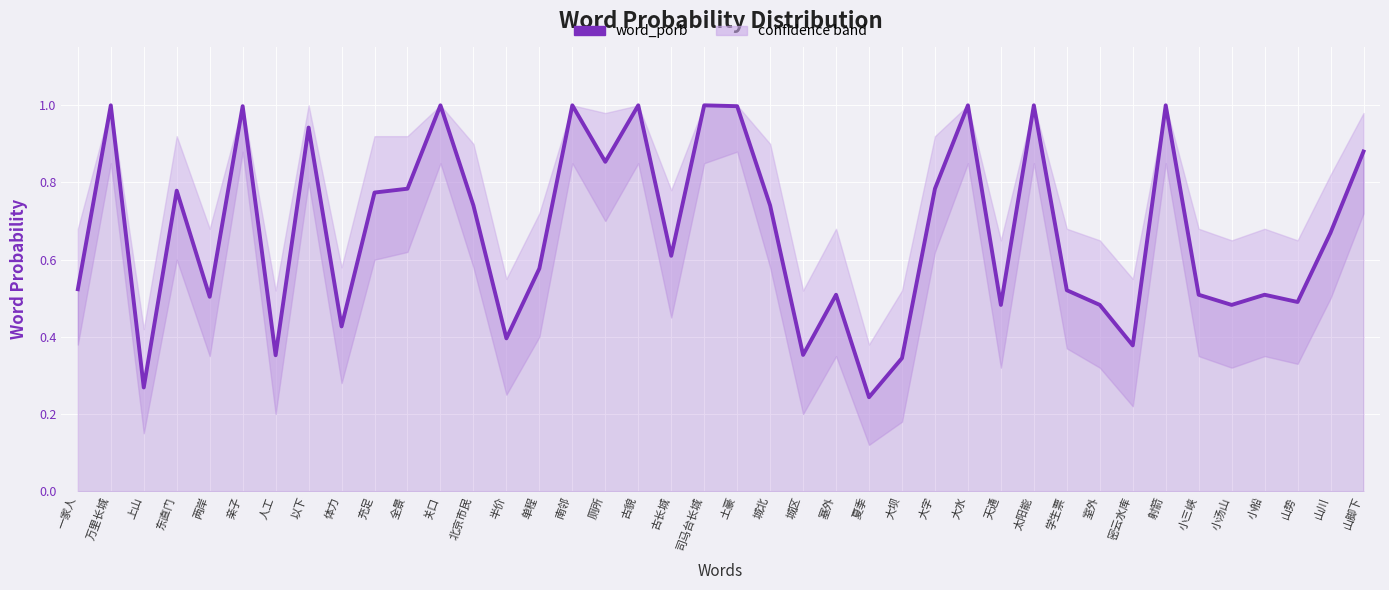

What is the label of the 30th point from the right?

全景